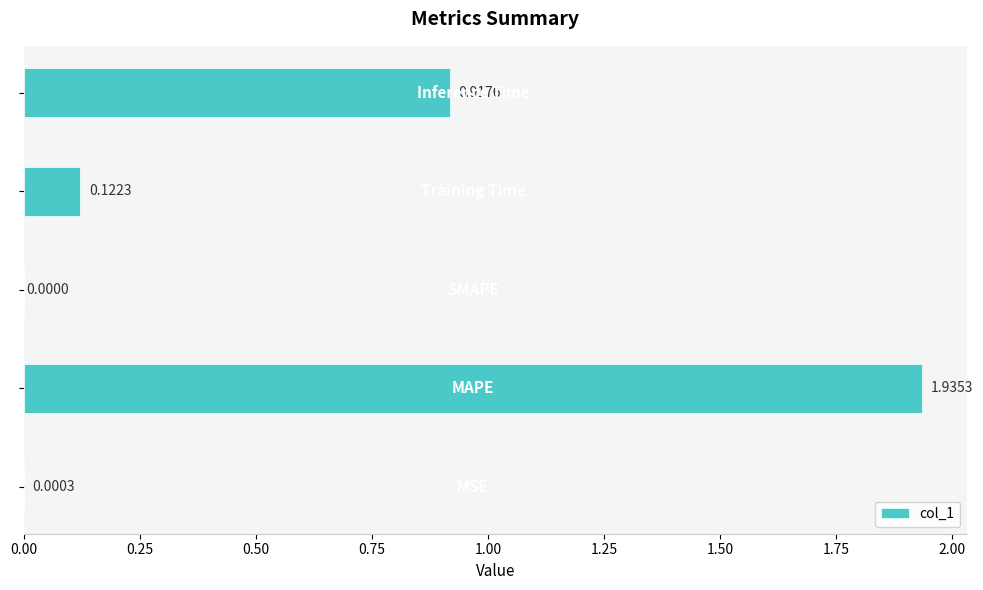

What is the sum of all values?

3.0